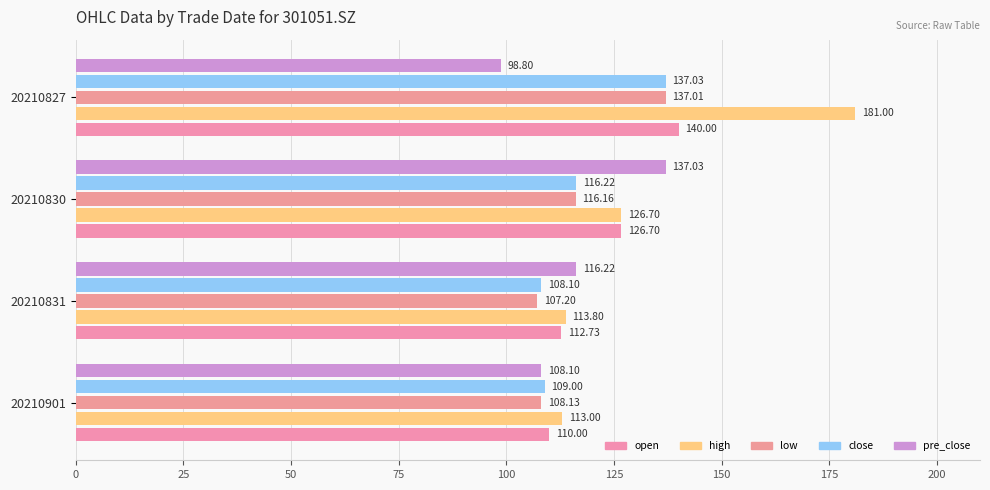

How many distinct data groups are displayed?

5